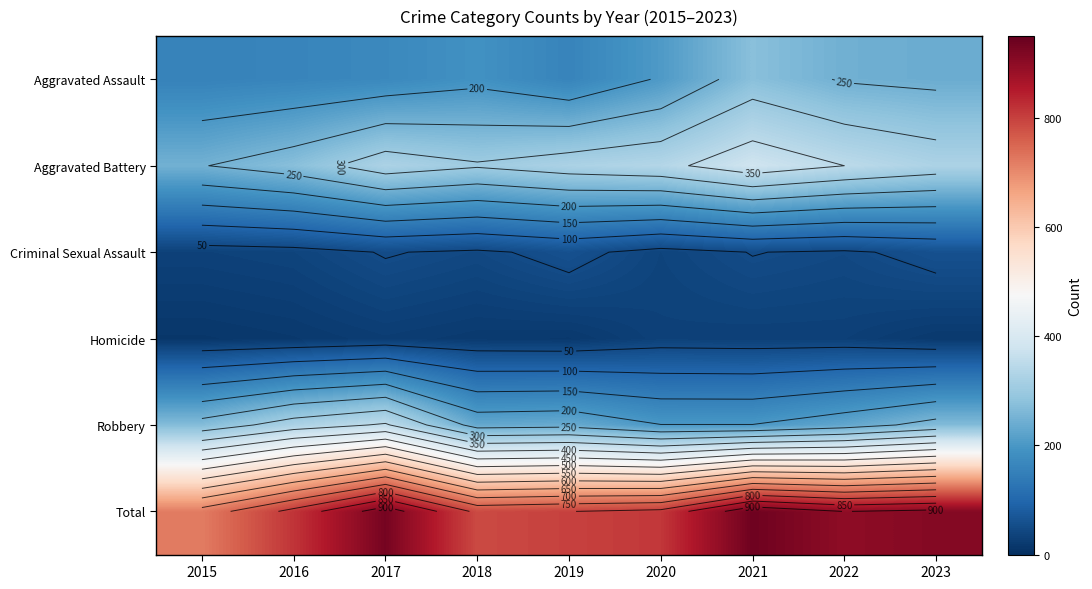

How many data points in Aggravated Assault are above 188?

4